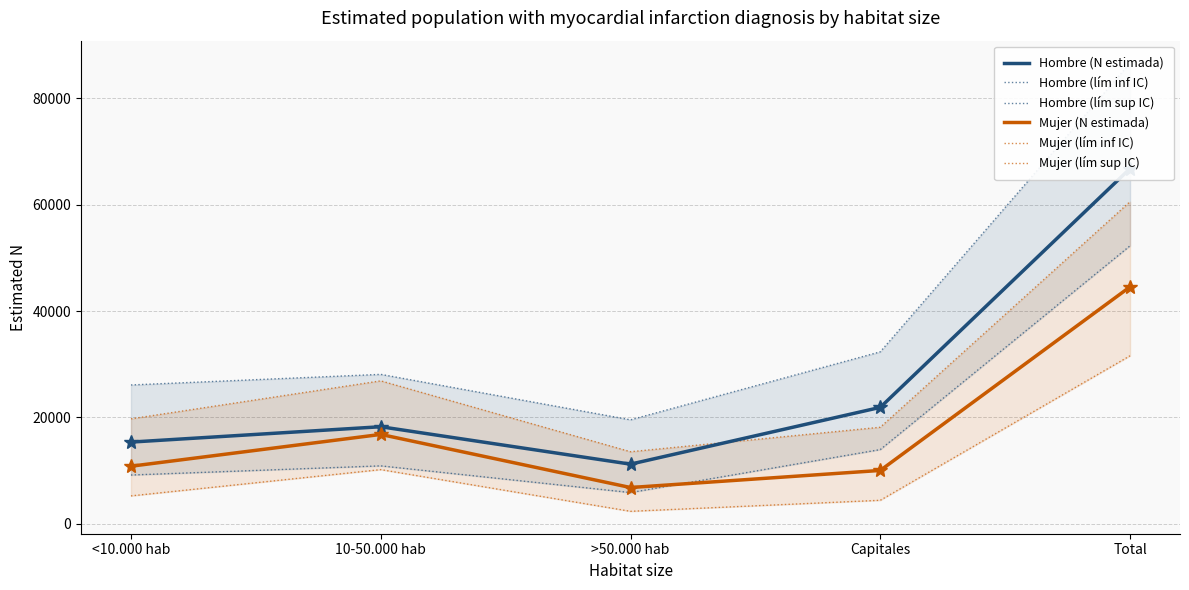

The Hombre (lím inf IC) series shows 8119 at >50.000 hab. True or false?

False